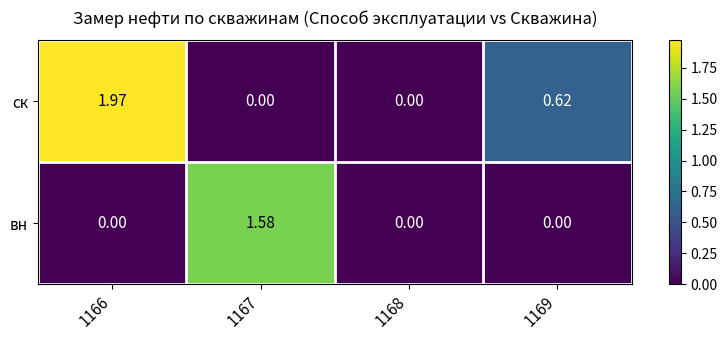

How many categories are shown in the chart?

4